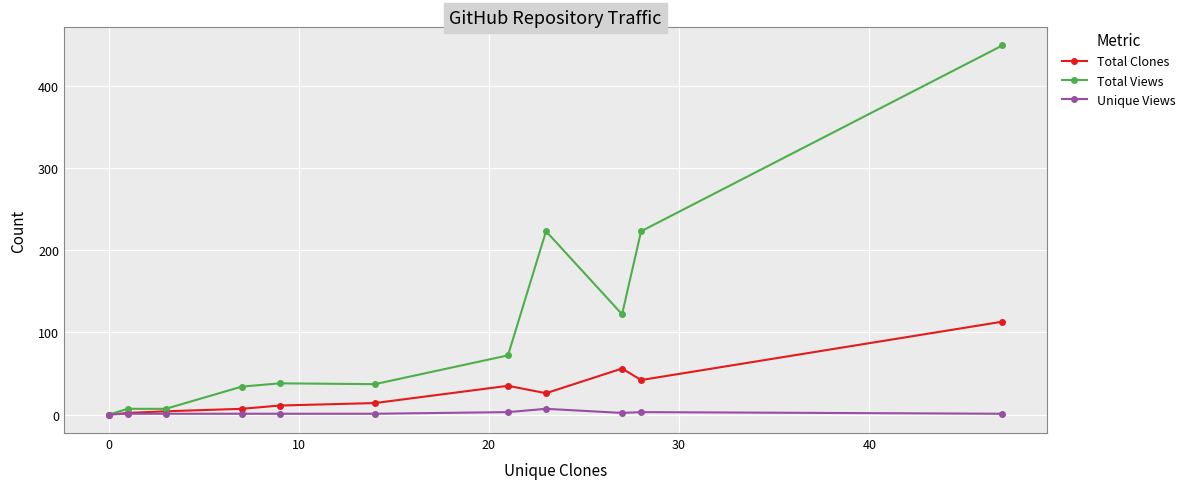

Which series has the largest range (max minus min)?

Total Views